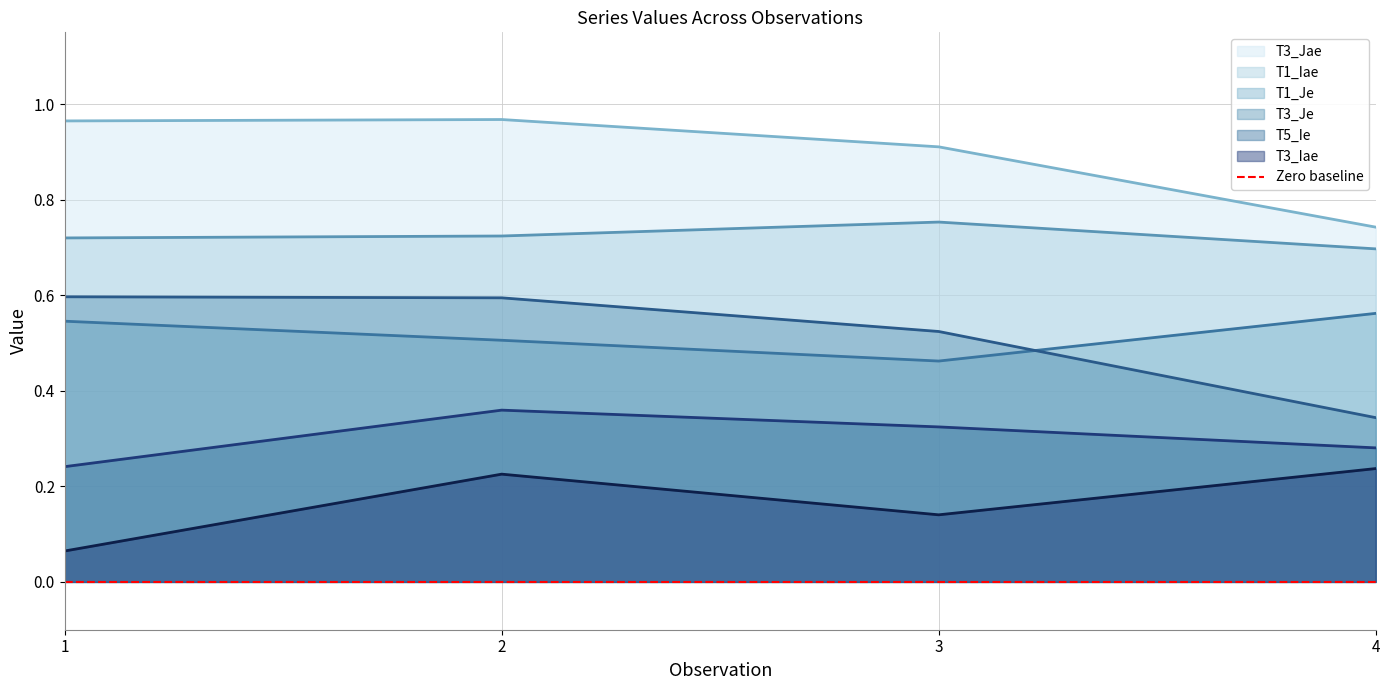

What are all the series names shown in the legend?

T1_Je, T1_Iae, T3_Je, T3_Iae, T3_Jae, T5_Ie